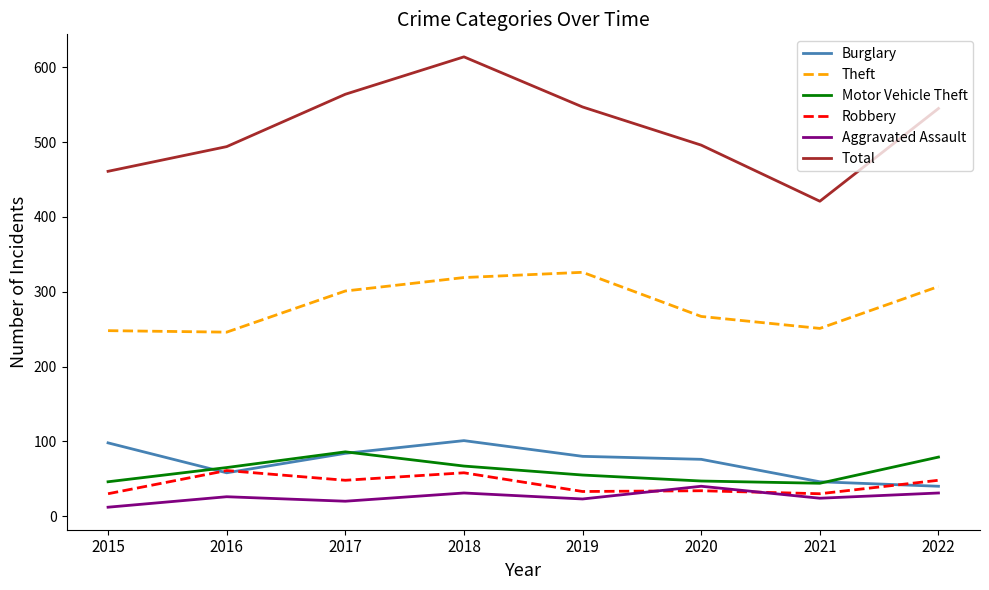

What is the approximate value of Robbery at 2017, to the nearest 5?

50